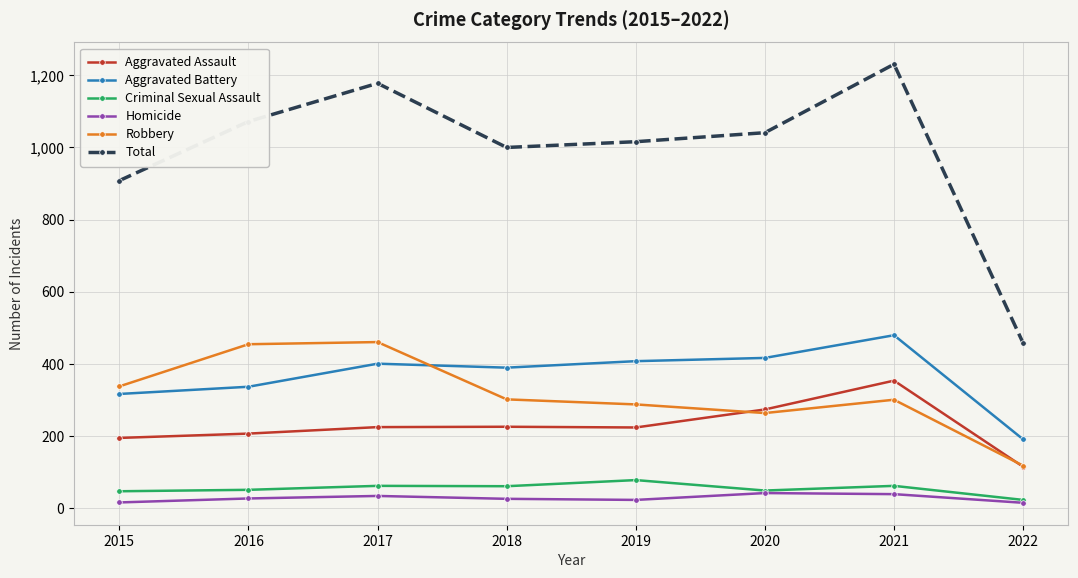

At how many categories does at least one series exceed 130?

8